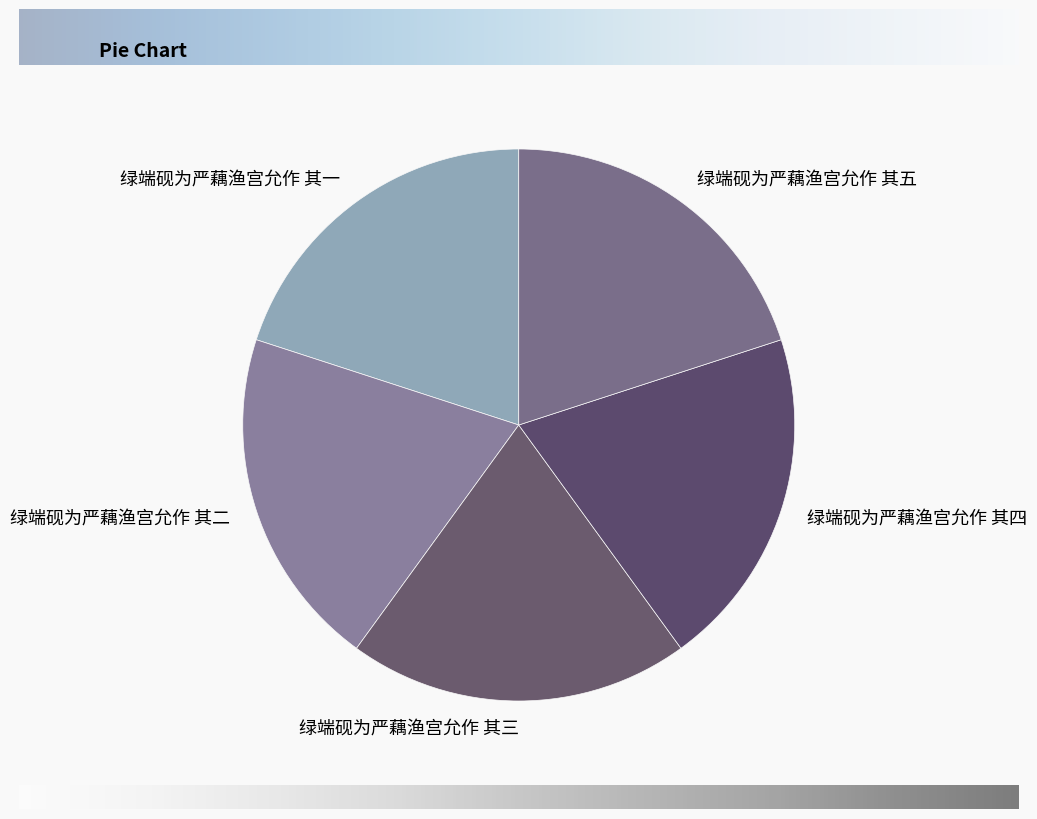

Count the number of slices in the pie.

5